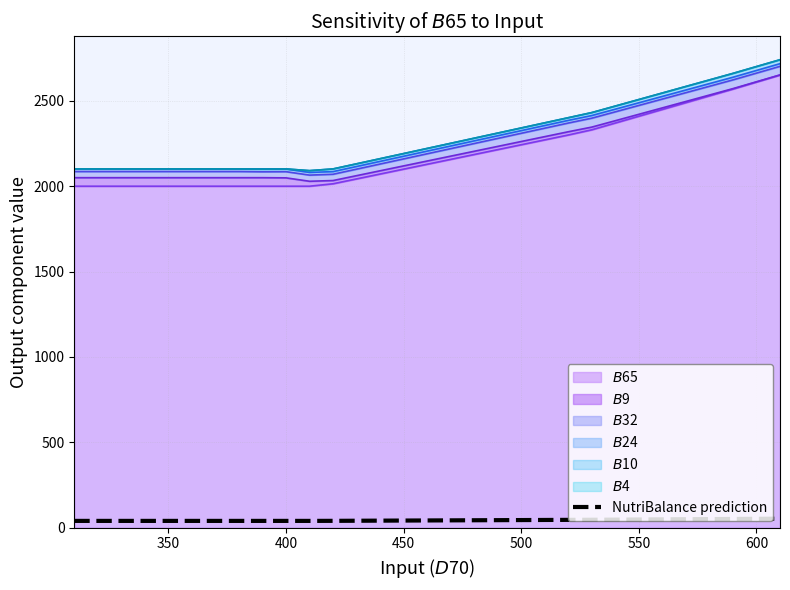

Does the chart have visible grid lines?

Yes